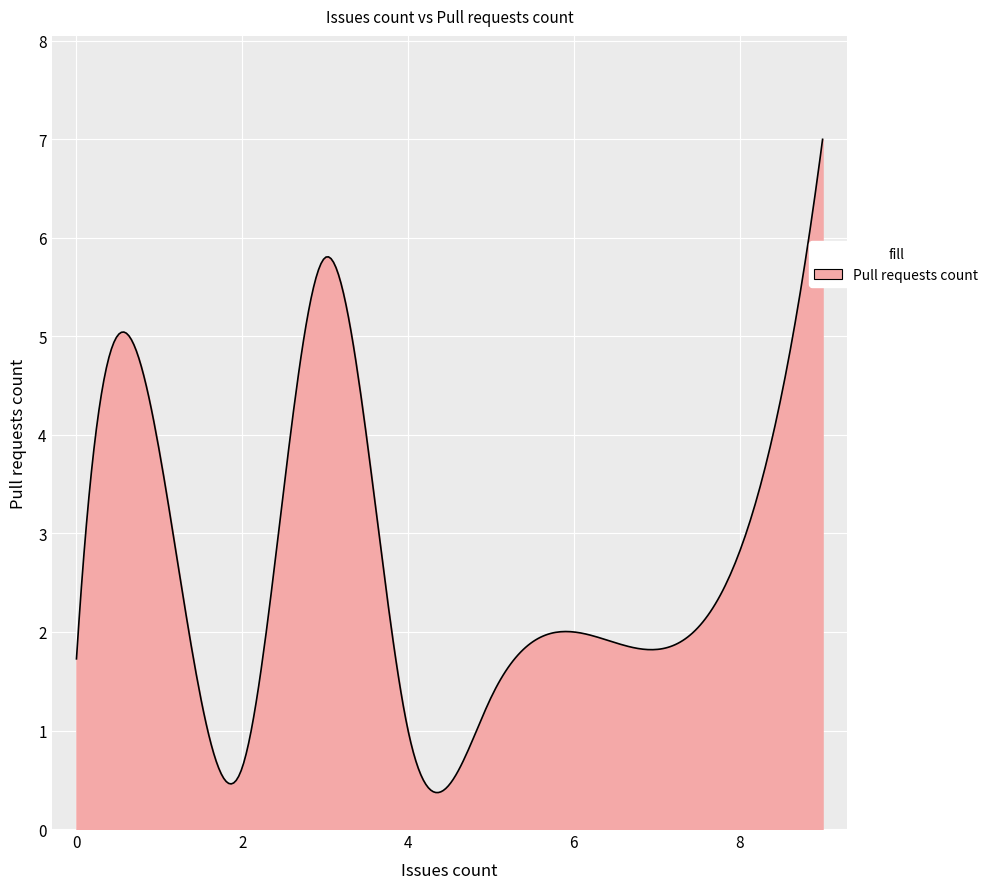

True or false: there are more than 0 points higher than both neighbors.

True